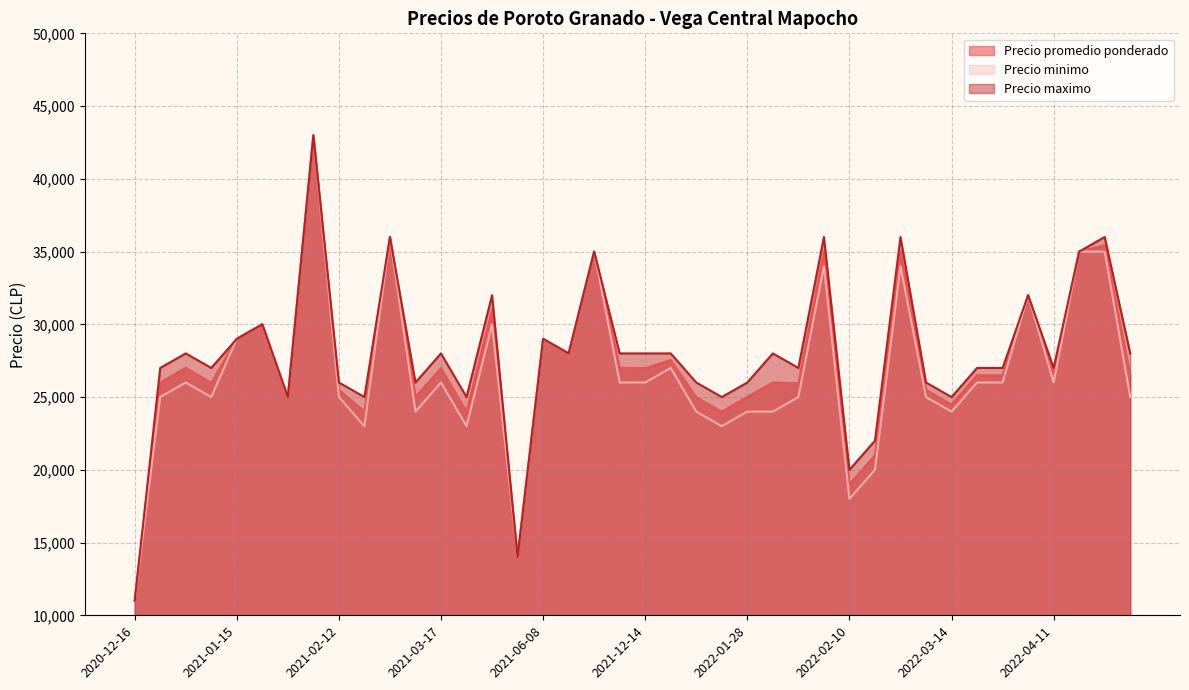

What is the spread (max minus min) of values at 2022-04-11?

1000